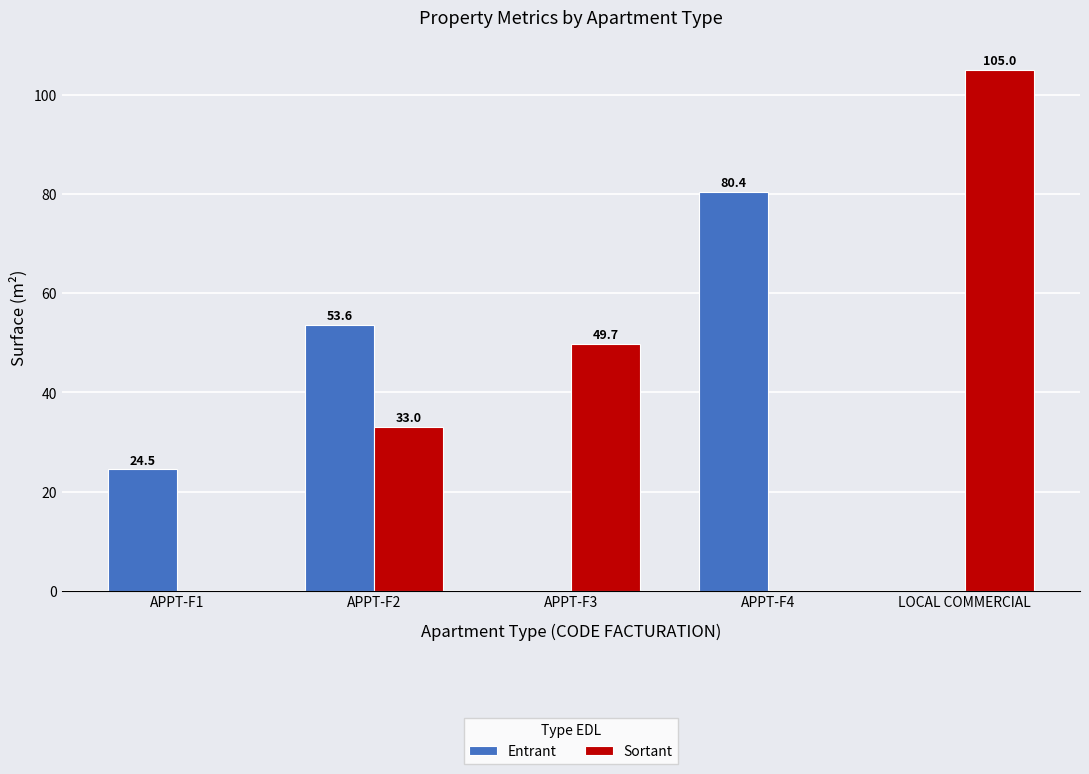

At which category does the chart reach its peak across all series?

LOCAL COMMERCIAL